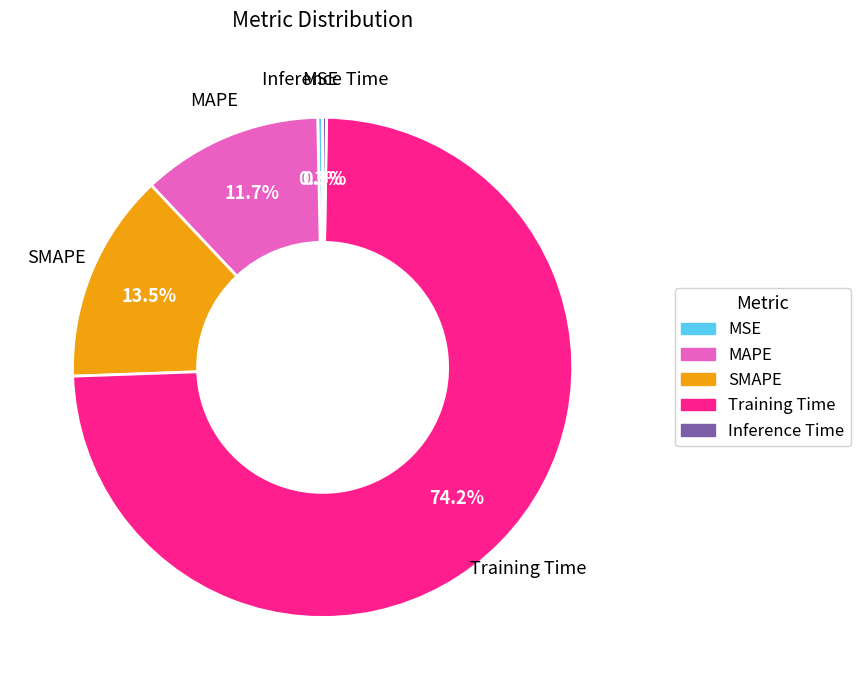

Is it true that SMAPE is 1% of the pie?

False